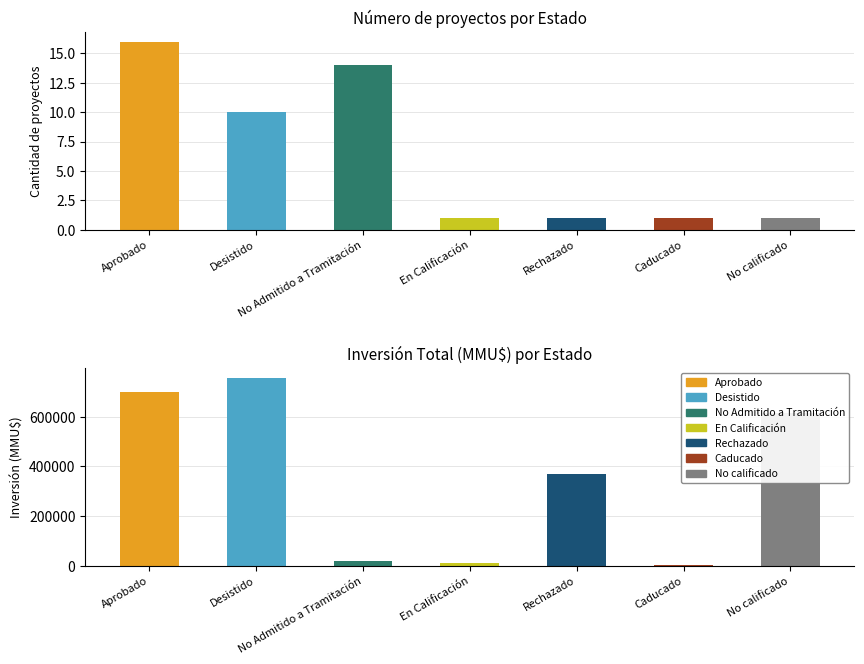

Reading left to right, extract all data points from this chart.

Count: 16	10	14	1	1	1	1
Inversión(MMU$): 699956	757572	19934	12000	368000	1000	616000